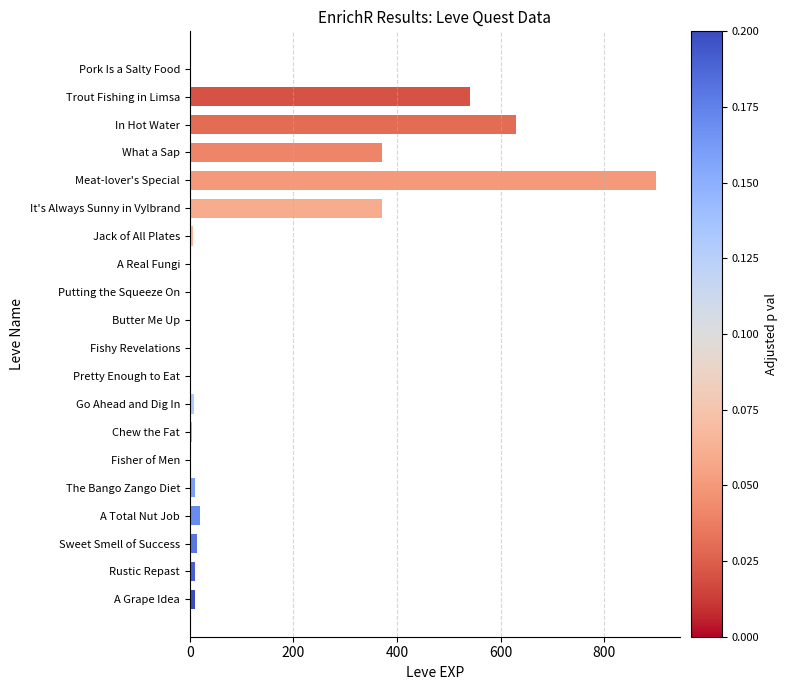

What is the sum of all values?

2907